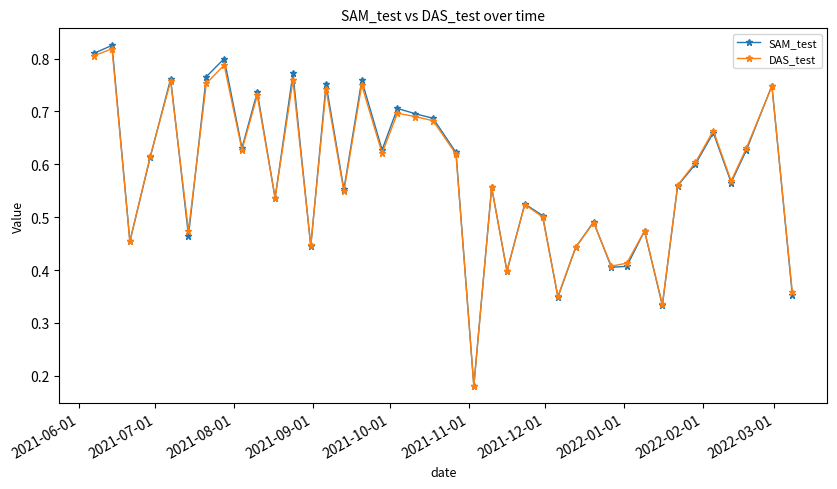

True or false: SAM_test has more than 0 points higher than both neighbors.

True